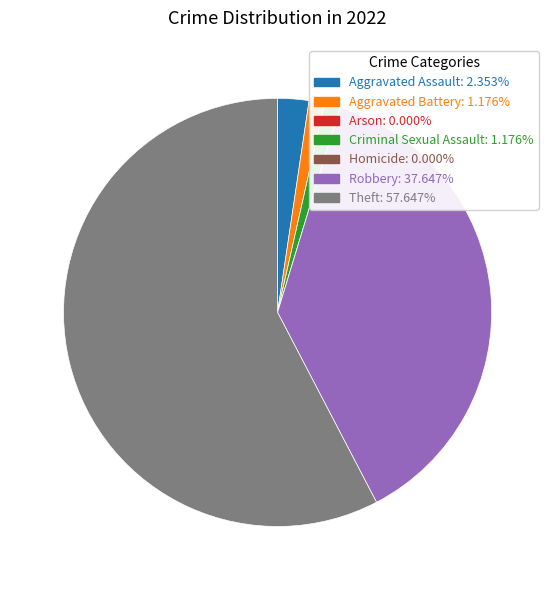

Is the sum of Aggravated Assault and Aggravated Battery greater than half?

No